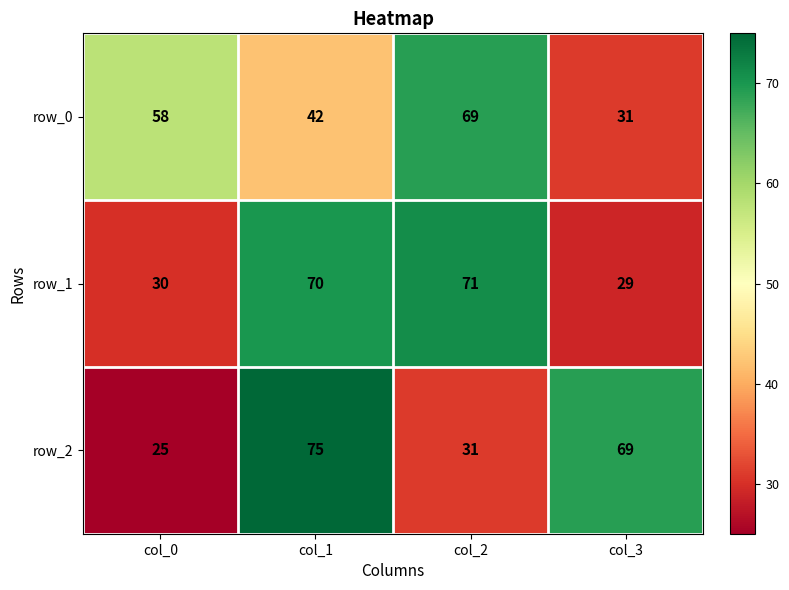

True or false: row_1 has a value of 70 at col_1.

True